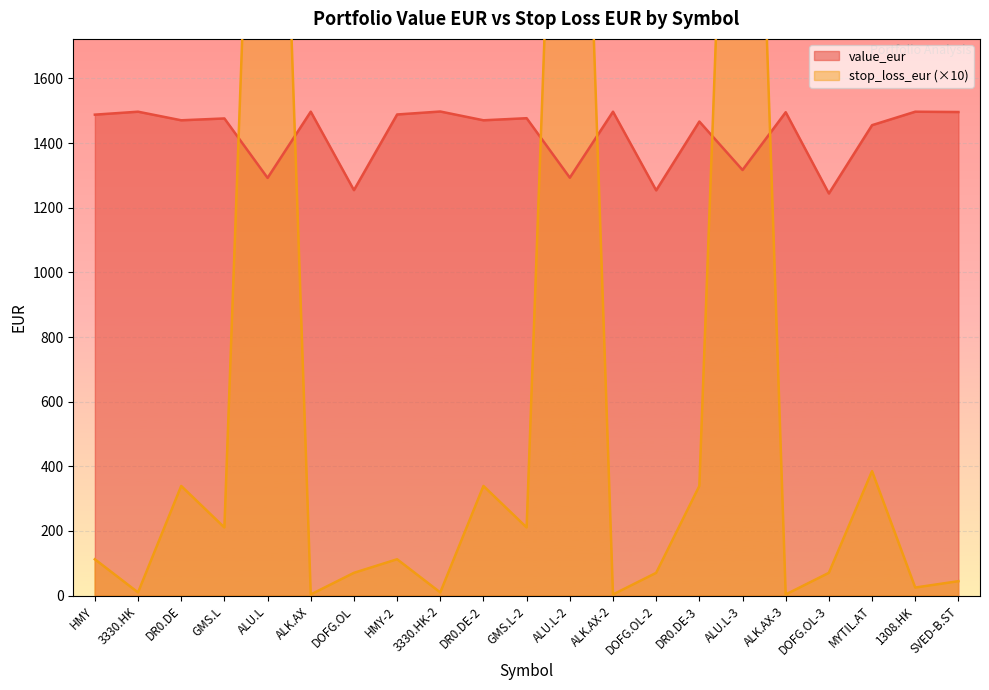

Where does the stop_loss_eur series first go above 112?

HMY